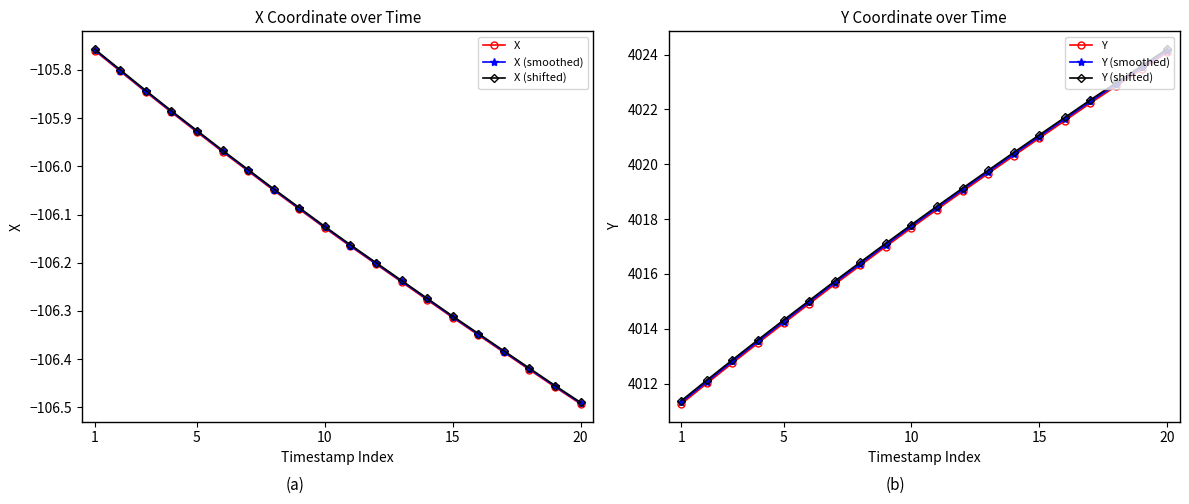

What is the maximum value shown in the chart?

4024.2